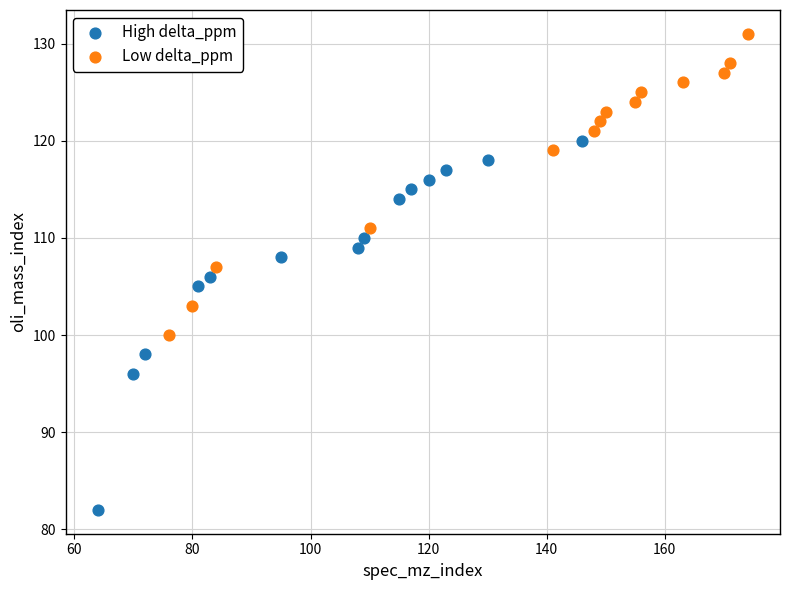

Which series has the largest Y range (max minus min)?

High delta_ppm